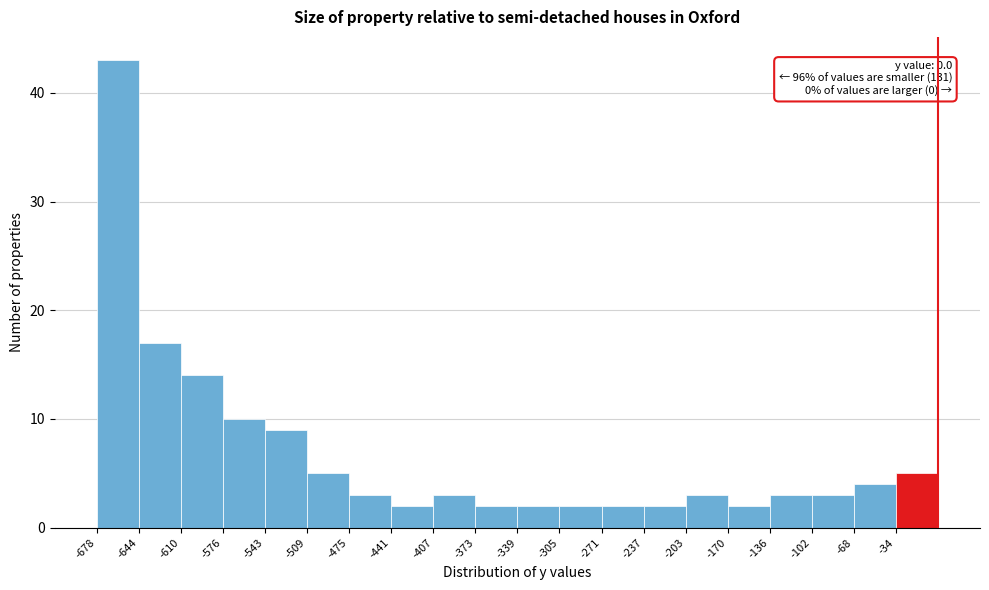

Over which range of the x-axis is the bar tallest?

-680 to -645